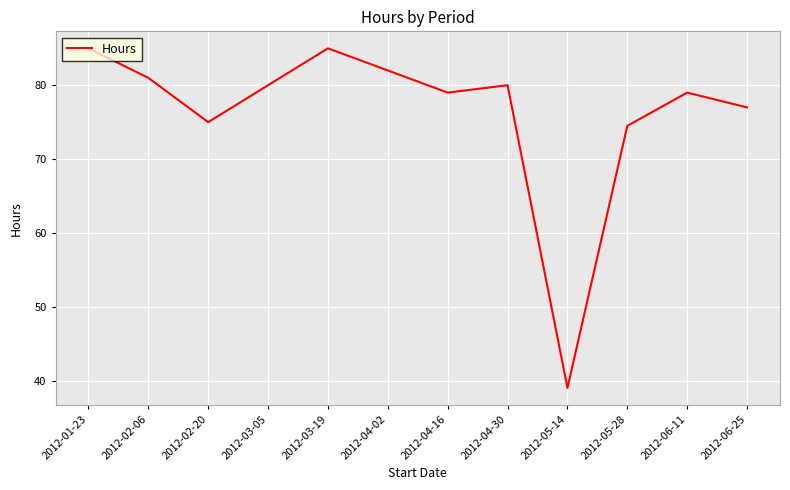

How many interior local peaks (higher than both neighbors) does the data have?

3